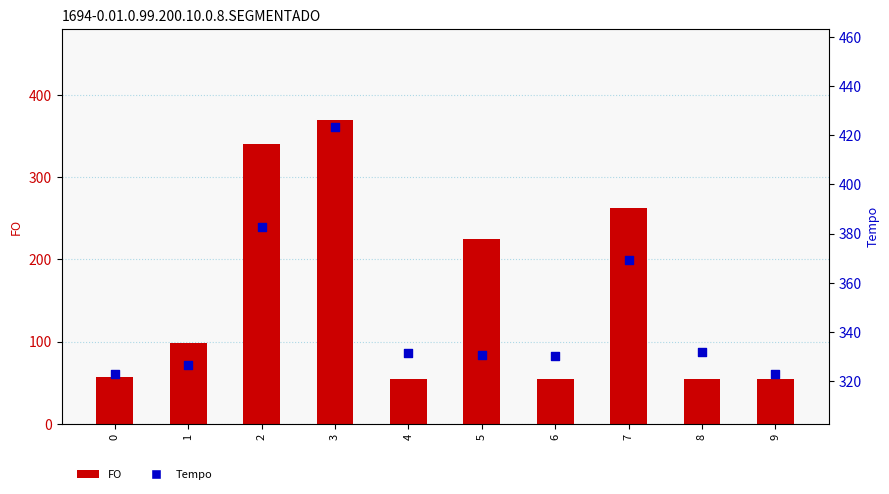

At how many categories does at least one series exceed 95?

10